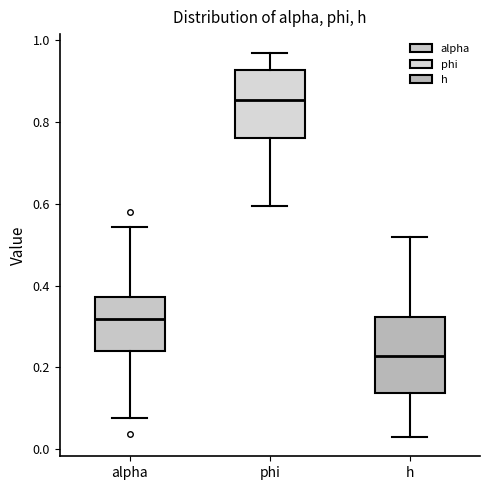

Which box is the tallest, from its lower edge to its upper edge?

h